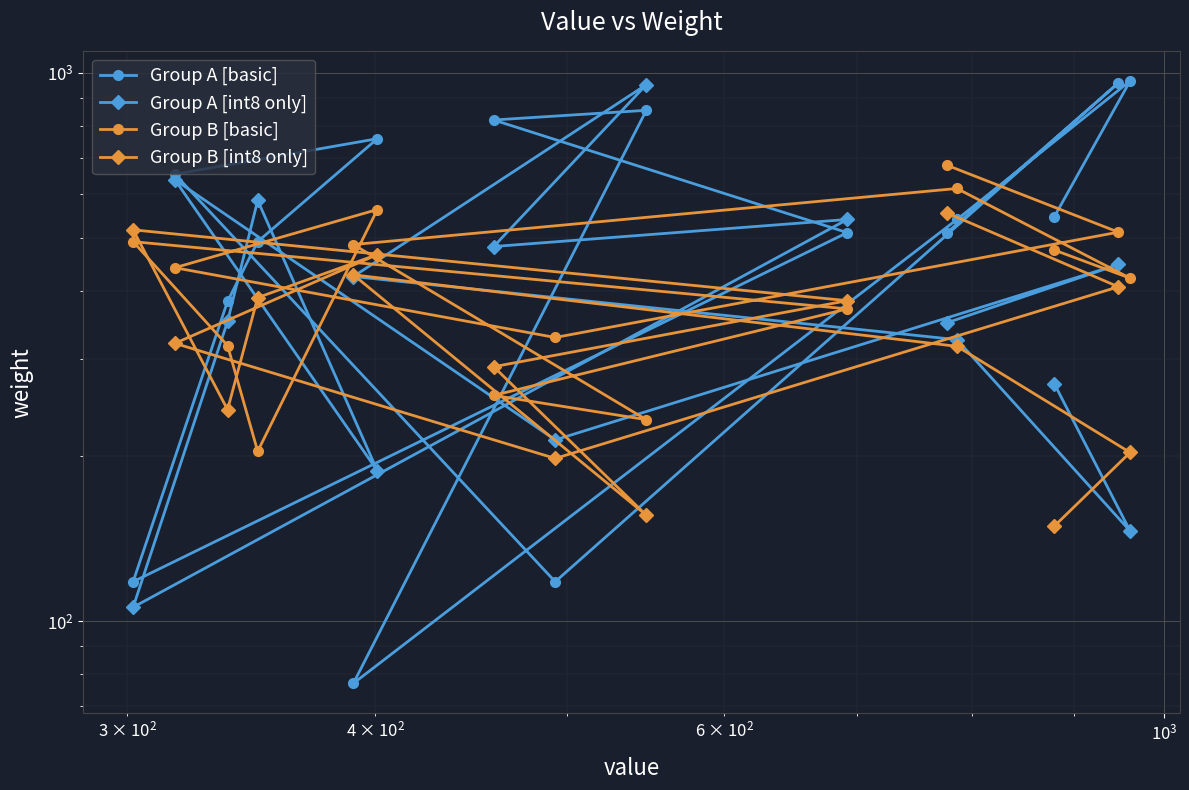

True or false: Group A [basic] and Group A [int8 only] cross at least once.

True